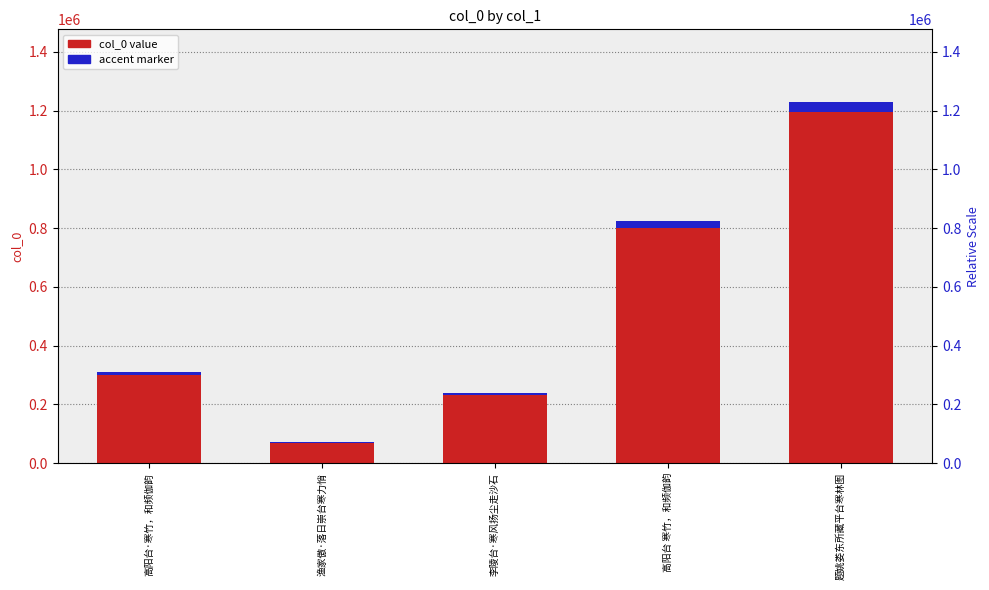

The value of accent marker at 渔家傲·落日崇台寒力悄 is 1027.6. True or false?

False